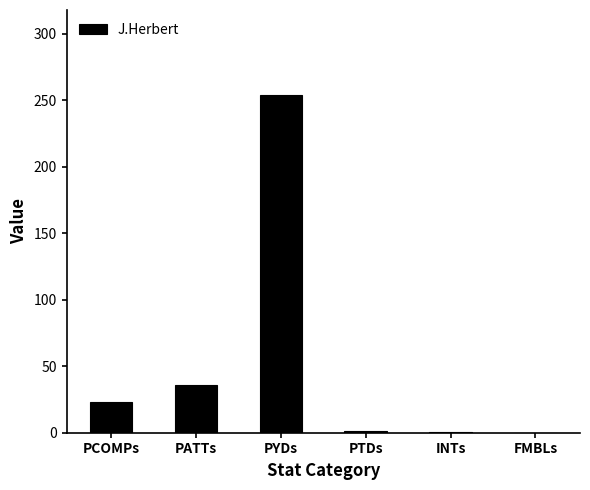

What is the change in value from PYDs to FMBLs?

-254.2